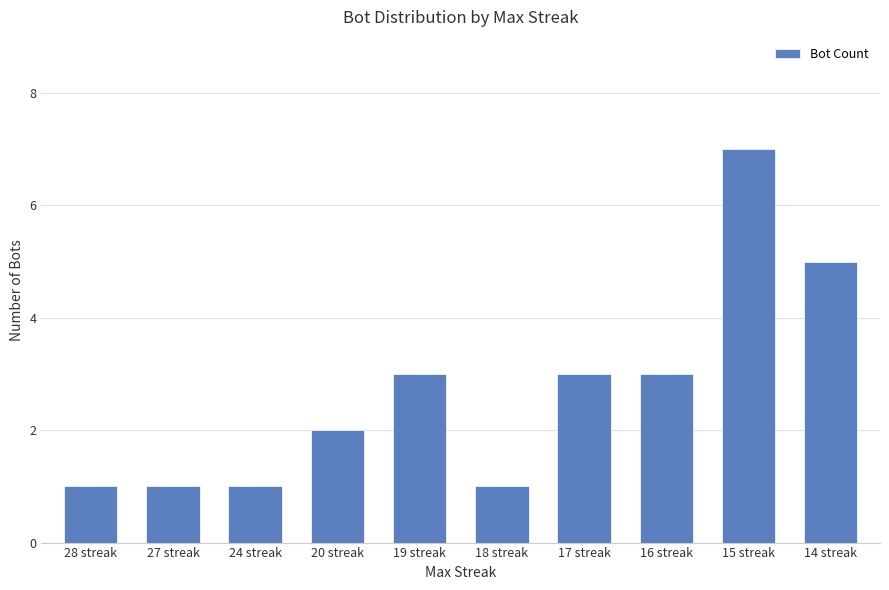

Is it true that the value at 16 streak is 5?

False